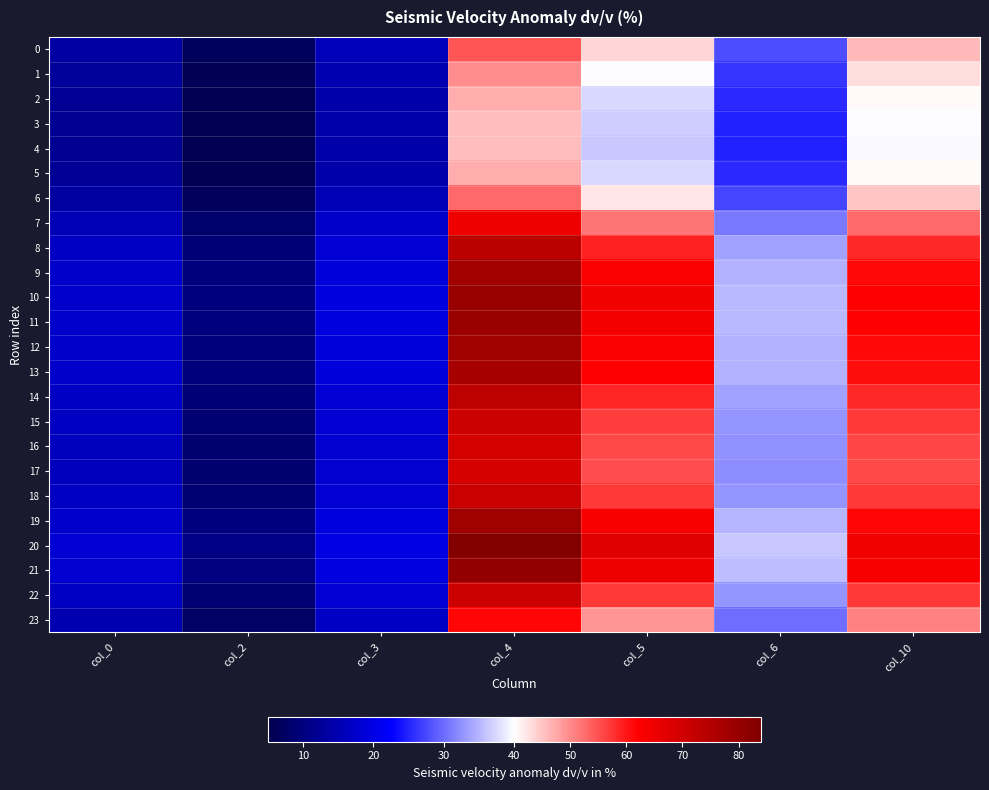

Reading right to left, what are all the values shown in this chart?

0: col_10=46.1	col_6=27.7	col_5=43.6	col_4=54.5	col_3=15.8	col_2=6.7	col_0=13.7
1: col_10=42.8	col_6=26.2	col_5=39.9	col_4=49.9	col_3=15.1	col_2=6.1	col_0=12.7
2: col_10=40.6	col_6=25.3	col_5=37.5	col_4=47.0	col_3=14.5	col_2=5.7	col_0=12.2
3: col_10=39.7	col_6=24.9	col_5=36.6	col_4=45.8	col_3=14.3	col_2=5.6	col_0=11.9
4: col_10=39.6	col_6=24.8	col_5=36.4	col_4=45.6	col_3=14.3	col_2=5.5	col_0=11.9
5: col_10=40.6	col_6=25.3	col_5=37.5	col_4=47.0	col_3=14.5	col_2=5.7	col_0=12.2
6: col_10=45.0	col_6=27.2	col_5=42.3	col_4=52.9	col_3=15.6	col_2=6.5	col_0=13.3
7: col_10=52.9	col_6=30.9	col_5=51.7	col_4=64.5	col_3=17.4	col_2=8.1	col_0=15.5
8: col_10=58.6	col_6=33.5	col_5=58.9	col_4=73.4	col_3=18.6	col_2=9.3	col_0=16.9
9: col_10=61.1	col_6=34.8	col_5=62.4	col_4=77.7	col_3=19.2	col_2=9.9	col_0=17.6
10: col_10=62.1	col_6=35.2	col_5=63.8	col_4=79.4	col_3=19.4	col_2=10.1	col_0=17.8
11: col_10=61.9	col_6=35.1	col_5=63.5	col_4=79.0	col_3=19.3	col_2=10.1	col_0=17.7
12: col_10=61.2	col_6=34.8	col_5=62.5	col_4=77.8	col_3=19.2	col_2=9.9	col_0=17.6
13: col_10=60.8	col_6=34.6	col_5=61.9	col_4=77.1	col_3=19.1	col_2=9.8	col_0=17.5
14: col_10=58.4	col_6=33.5	col_5=58.7	col_4=73.1	col_3=18.6	col_2=9.2	col_0=16.9
15: col_10=56.9	col_6=32.8	col_5=56.8	col_4=70.8	col_3=18.2	col_2=8.9	col_0=16.5
16: col_10=56.1	col_6=32.4	col_5=55.7	col_4=69.4	col_3=18.1	col_2=8.7	col_0=16.3
17: col_10=55.8	col_6=32.2	col_5=55.3	col_4=69.0	col_3=18.0	col_2=8.7	col_0=16.2
18: col_10=57.1	col_6=32.9	col_5=57.0	col_4=71.0	col_3=18.3	col_2=9.0	col_0=16.5
19: col_10=61.4	col_6=34.9	col_5=62.8	col_4=78.2	col_3=19.2	col_2=10.0	col_0=17.6
20: col_10=64.4	col_6=36.4	col_5=66.9	col_4=83.2	col_3=19.8	col_2=10.7	col_0=18.3
21: col_10=62.8	col_6=35.5	col_5=64.7	col_4=80.5	col_3=19.5	col_2=10.3	col_0=17.9
22: col_10=57.0	col_6=32.8	col_5=56.9	col_4=70.9	col_3=18.3	col_2=8.9	col_0=16.5
23: col_10=50.8	col_6=29.9	col_5=49.1	col_4=61.3	col_3=16.9	col_2=7.6	col_0=14.9